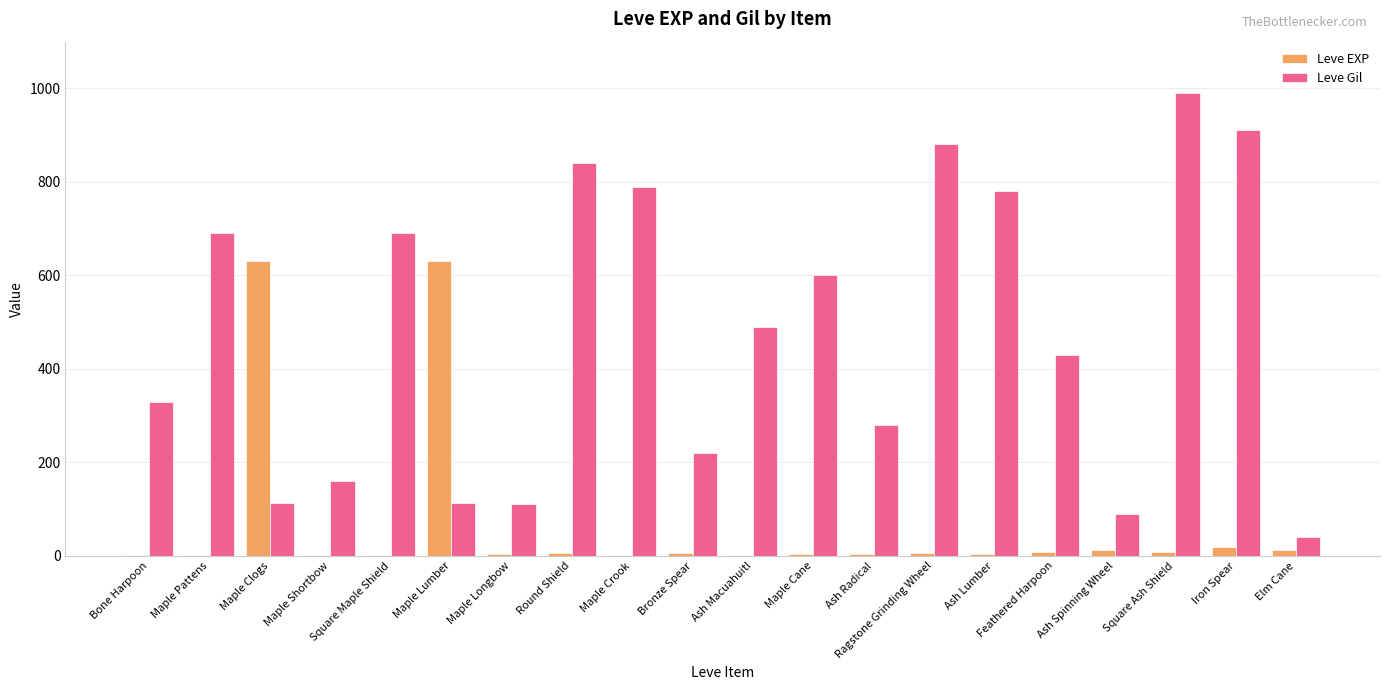

Is the value of Leve EXP at Round Shield greater than the value of Leve Gil at Bone Harpoon?

No